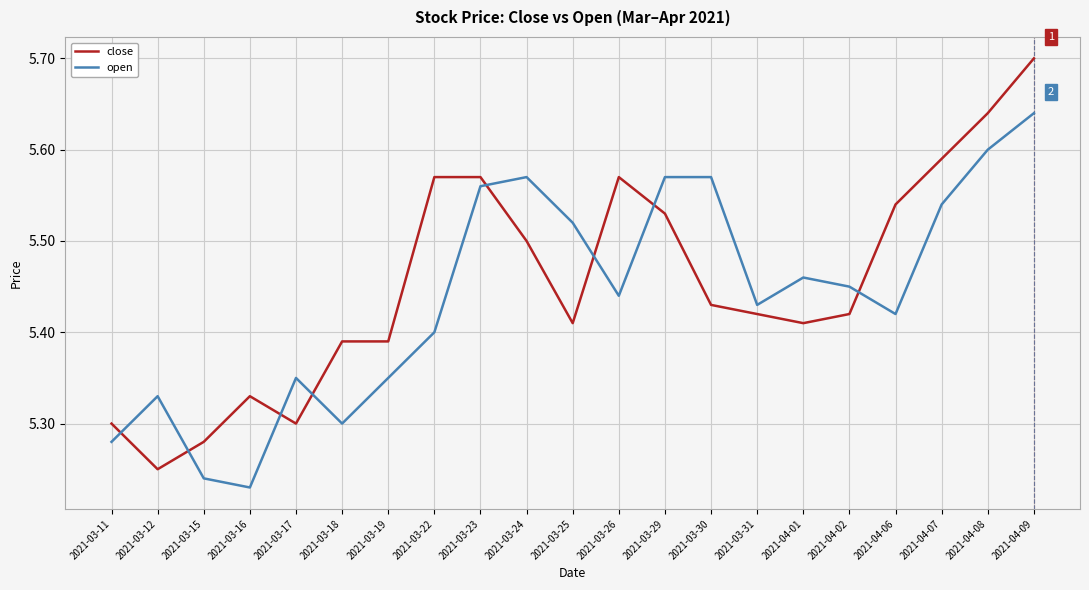

Count the open values in the range 5 to 6.

21